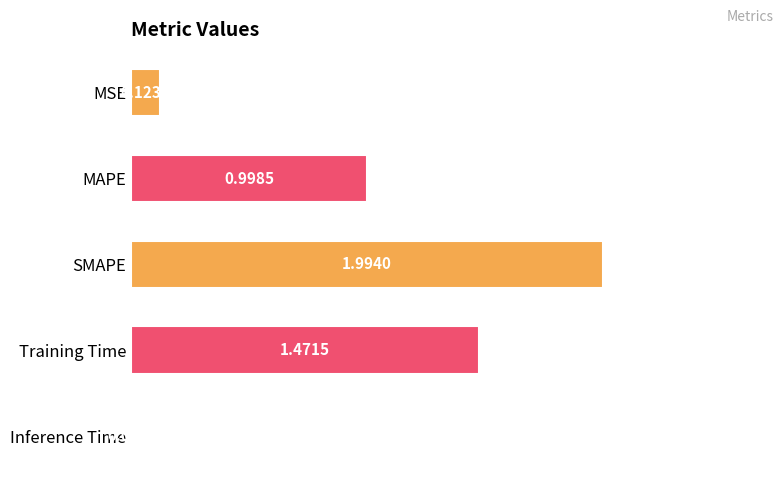

At which label is the value closest to 1?

MAPE